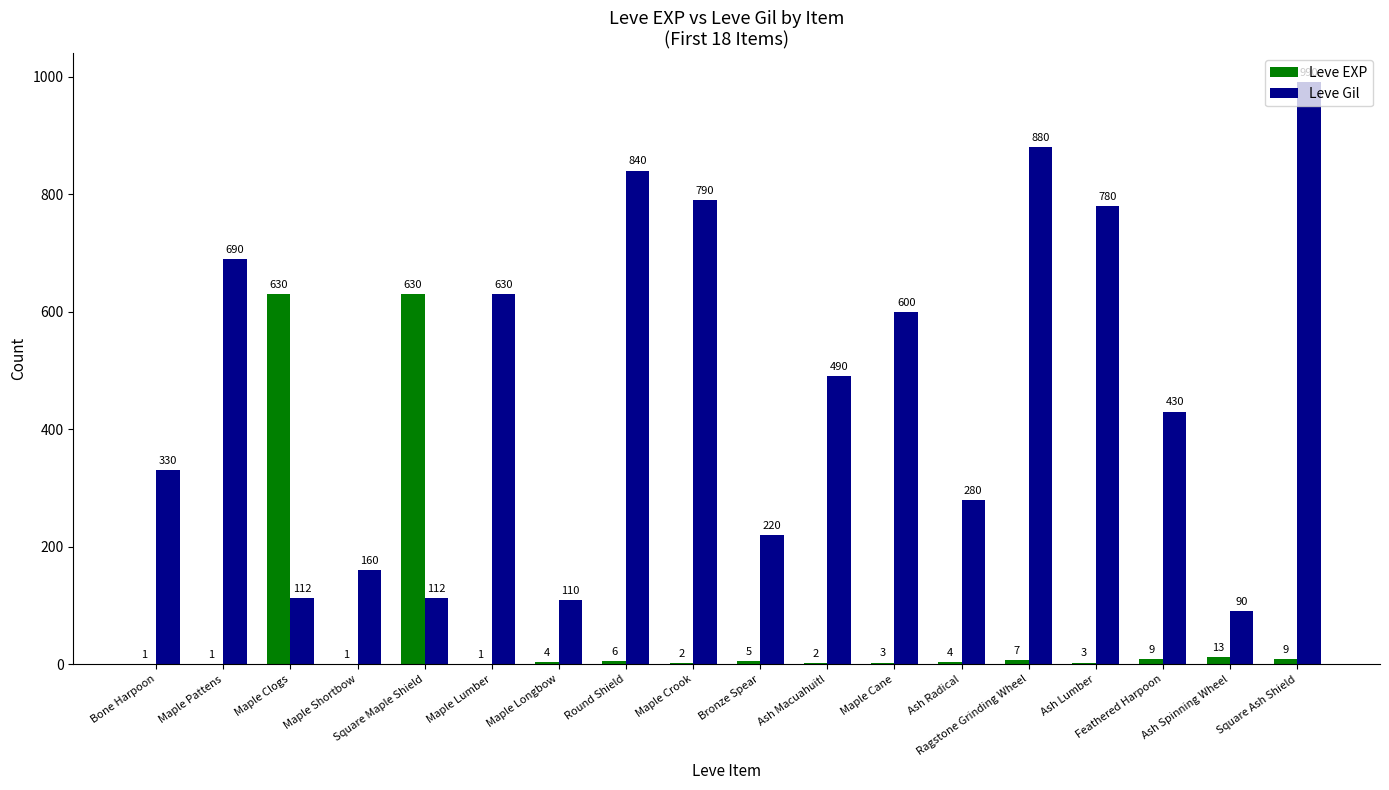

Reading left to right, what are all the values shown in this chart?

Leve EXP: 1	1	630	1	630	1	4	6	2	5	2	3	4	7	3	9	13	9
Leve Gil: 330	690	112	160	112	630	110	840	790	220	490	600	280	880	780	430	90	990